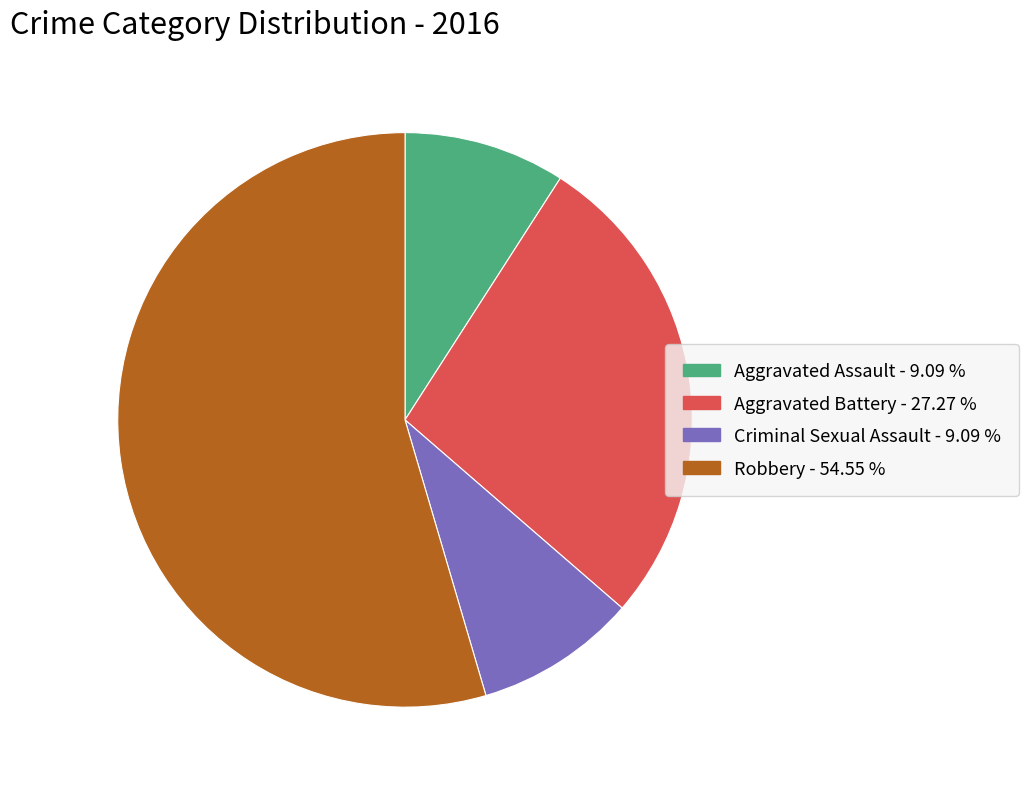

Is the sum of Robbery and Criminal Sexual Assault greater than half?

Yes